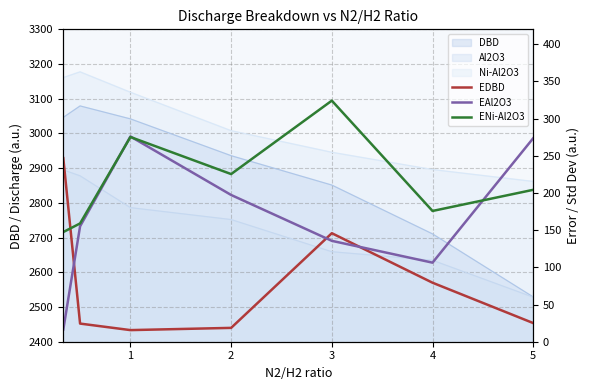

Does the chart display data point markers on the line(s)?

No